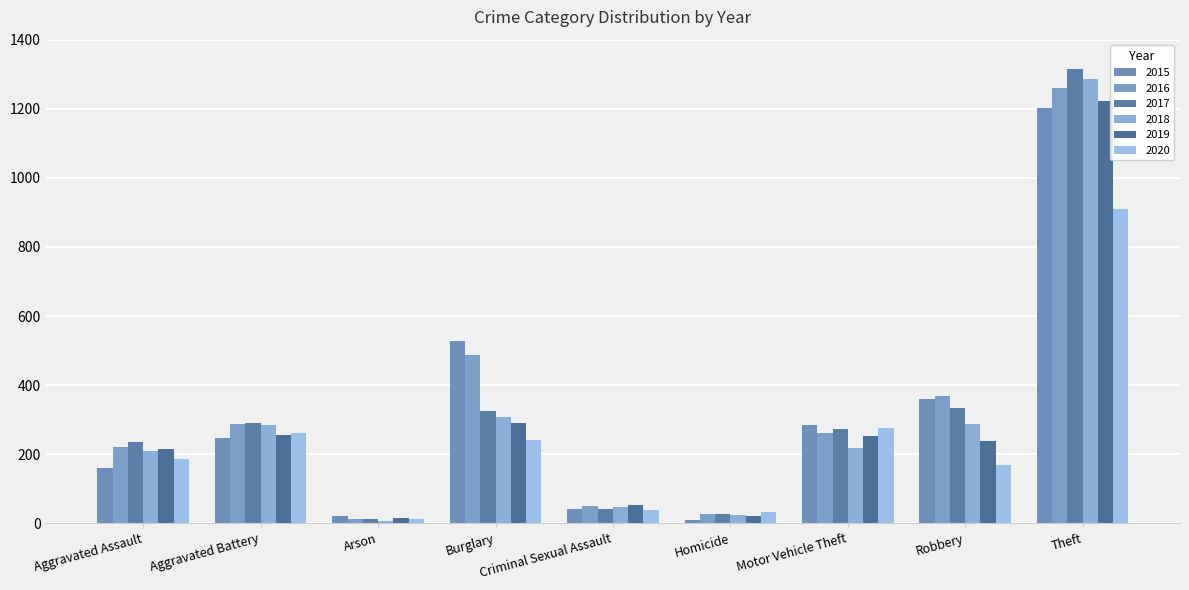

What is the maximum value shown in the chart?

1315